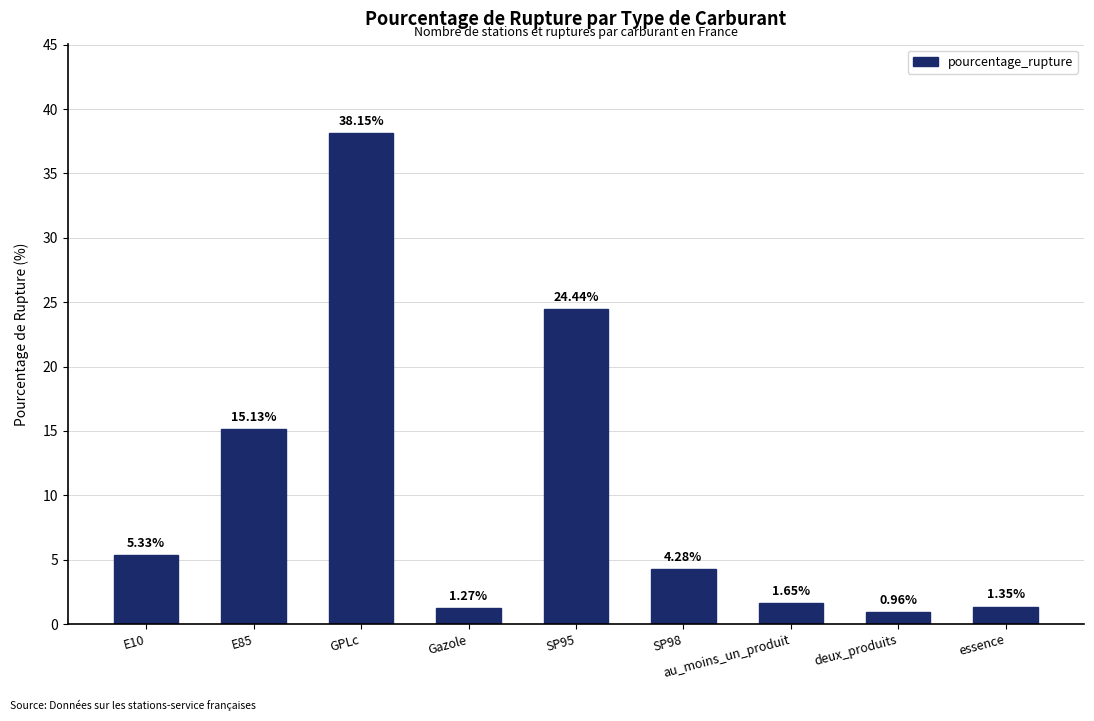

What is the label of the 8th bar from the left?

deux_produits